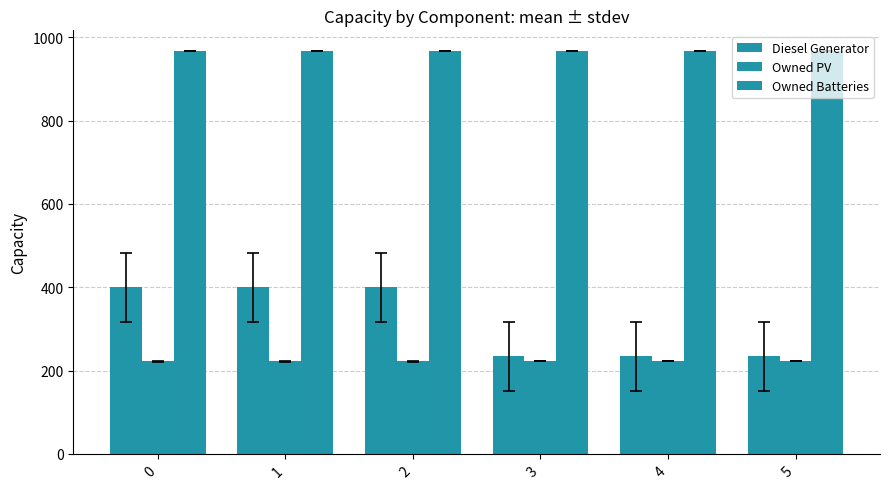

How many distinct data groups are displayed?

3